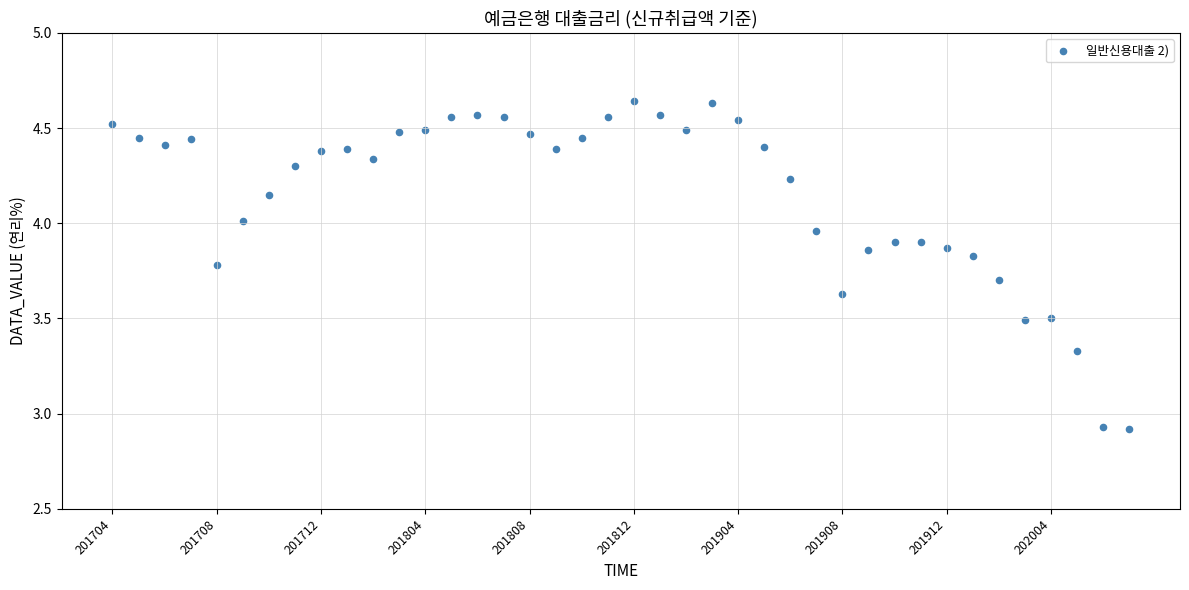

How many data points are displayed?

40